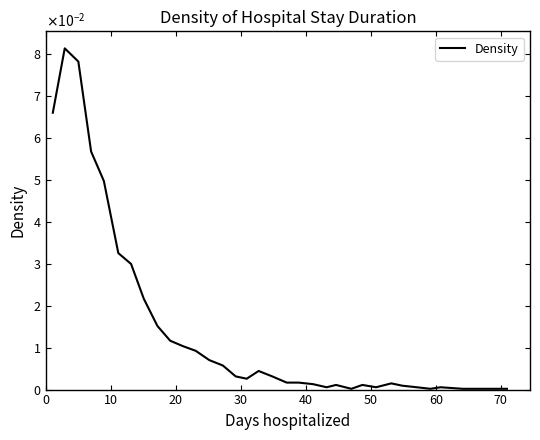

Reading right to left, transcribe all the data shown in this chart.

0.0	0.0	0.0	0.0	0.0	0.0	0.0	0.0	0.0	0.0	0.0	0.0	0.0	0.0	0.0	0.0	0.0	0.0	0.0	0.0	0.0	0.0	0.0	0.0	0.0	0.0	0.0	0.0	0.0	0.1	0.1	0.1	0.1